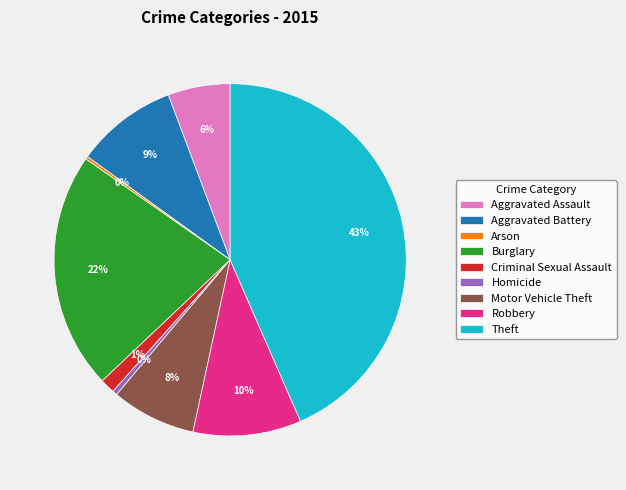

What is the largest slice in the pie chart?

Theft